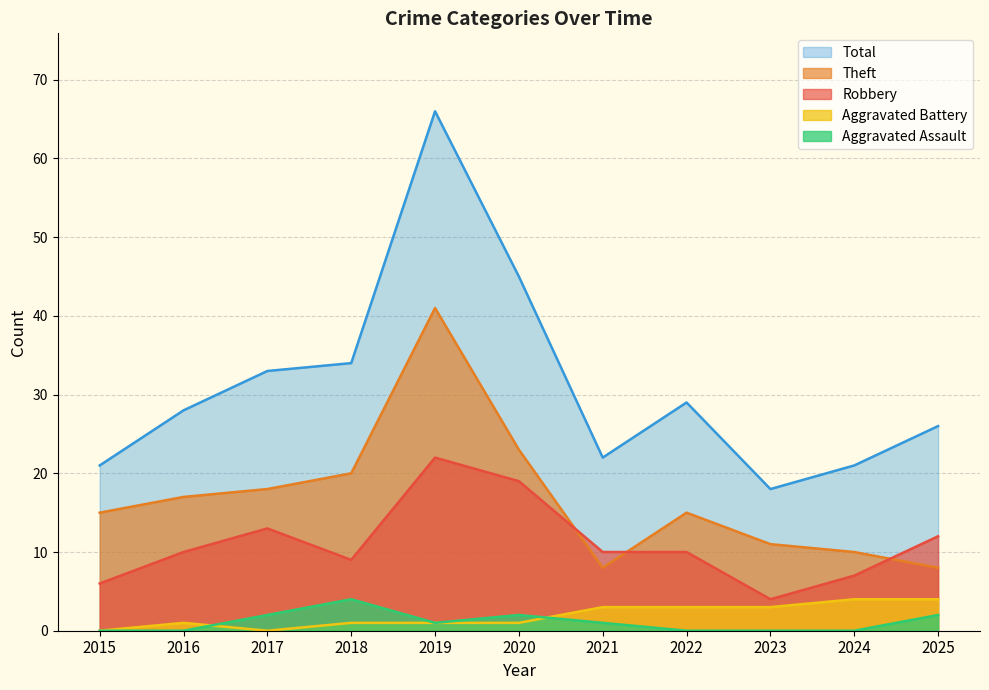

Reading right to left, extract all data points from this chart.

Robbery: 2025=12	2024=7	2023=4	2022=10	2021=10	2020=19	2019=22	2018=9	2017=13	2016=10	2015=6
Theft: 2025=8	2024=10	2023=11	2022=15	2021=8	2020=23	2019=41	2018=20	2017=18	2016=17	2015=15
Aggravated Battery: 2025=4	2024=4	2023=3	2022=3	2021=3	2020=1	2019=1	2018=1	2017=0	2016=1	2015=0
Aggravated Assault: 2025=2	2024=0	2023=0	2022=0	2021=1	2020=2	2019=1	2018=4	2017=2	2016=0	2015=0
Total: 2025=26	2024=21	2023=18	2022=29	2021=22	2020=45	2019=66	2018=34	2017=33	2016=28	2015=21